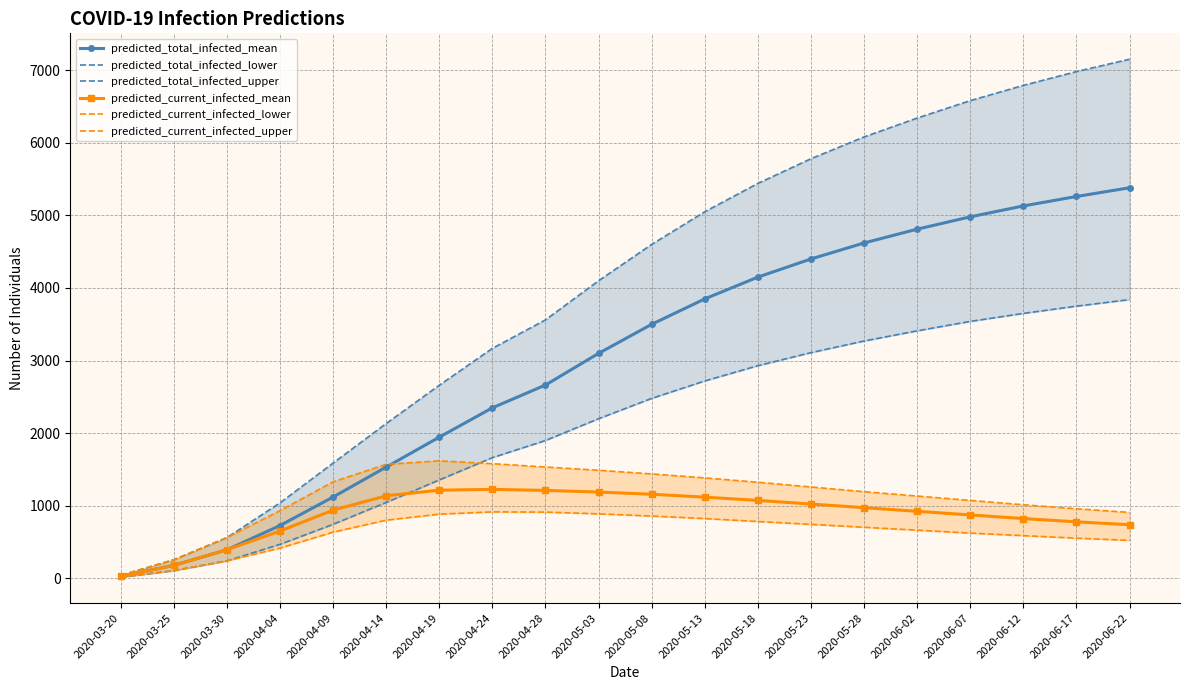

Read the predicted_total_infected_lower value at 2020-04-14, to the nearest 100.

1000